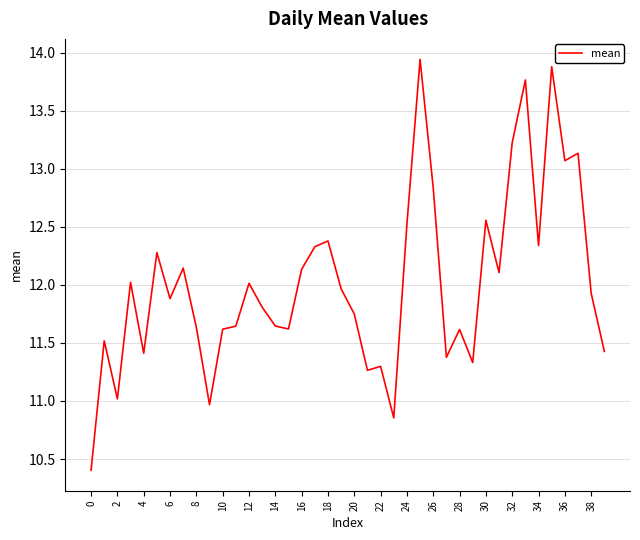

What is the smallest value displayed?

10.4